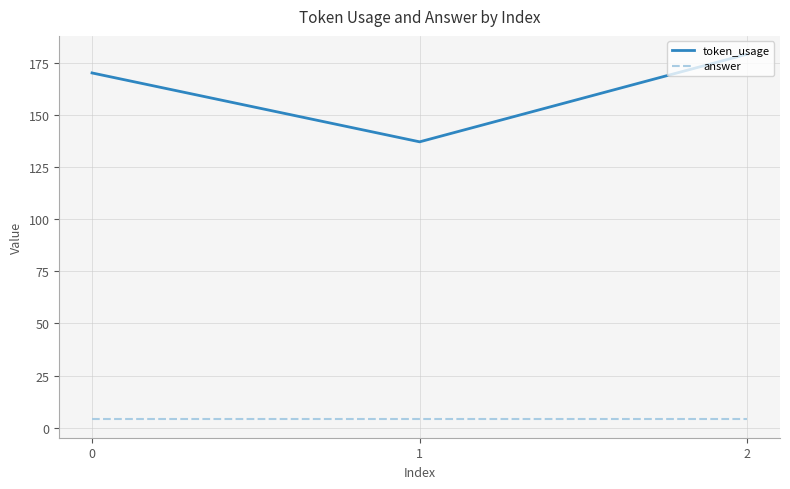

Reading right to left, extract all data points from this chart.

token_usage: 2=179	1=137	0=170
answer: 2=4	1=4	0=4